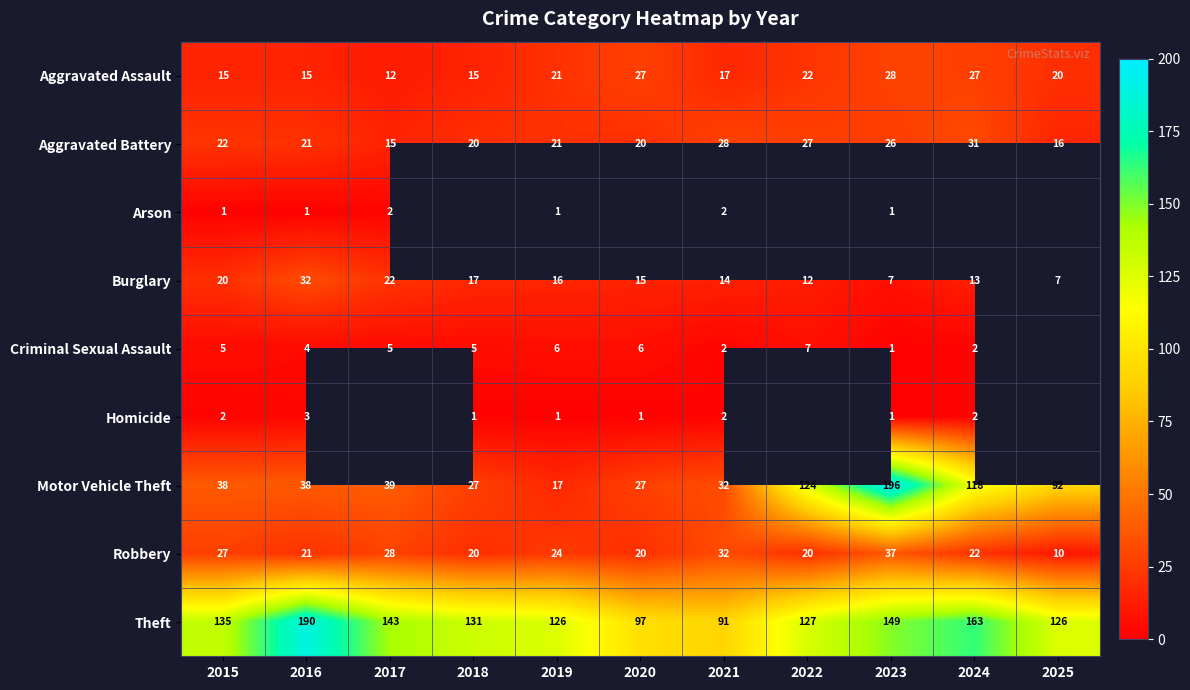

What value does the Burglary series have at 2025?

7